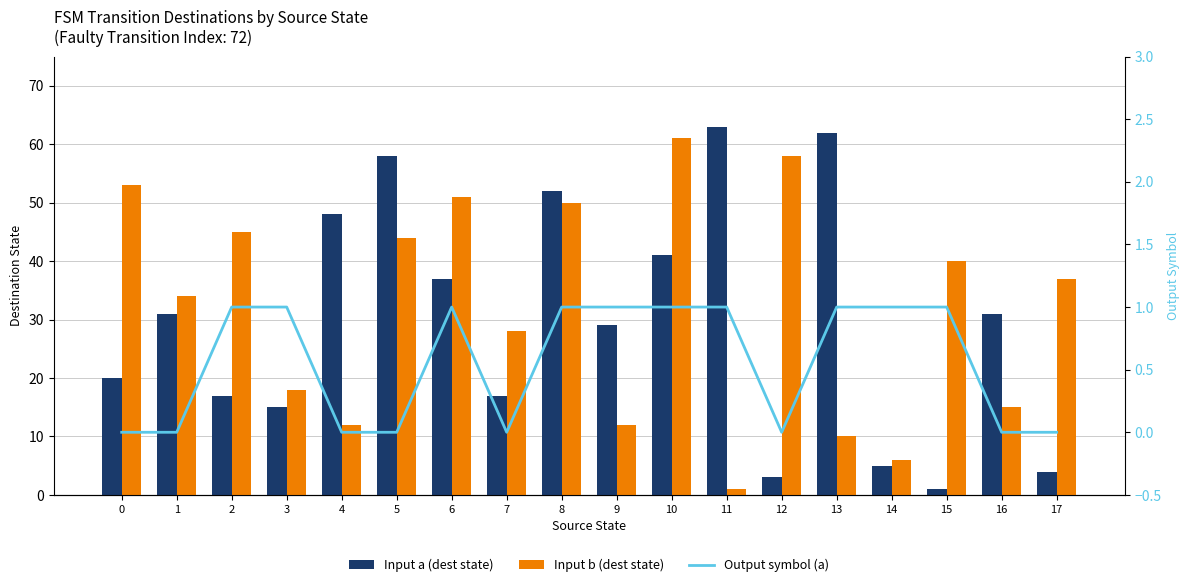

Which series has the largest total across all categories?

Input b (dest state)